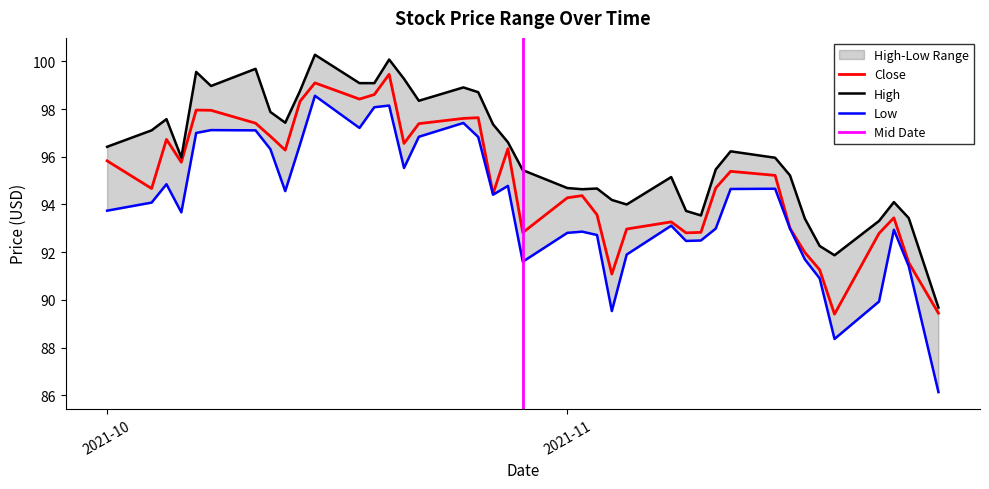

What is the lowest value of the Close series?

89.4